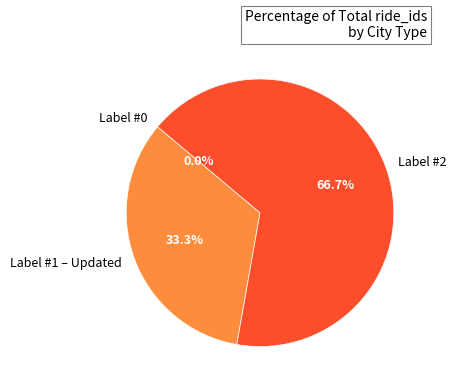

To the nearest percent, what percentage of the pie is Label #1 – Updated?

33%